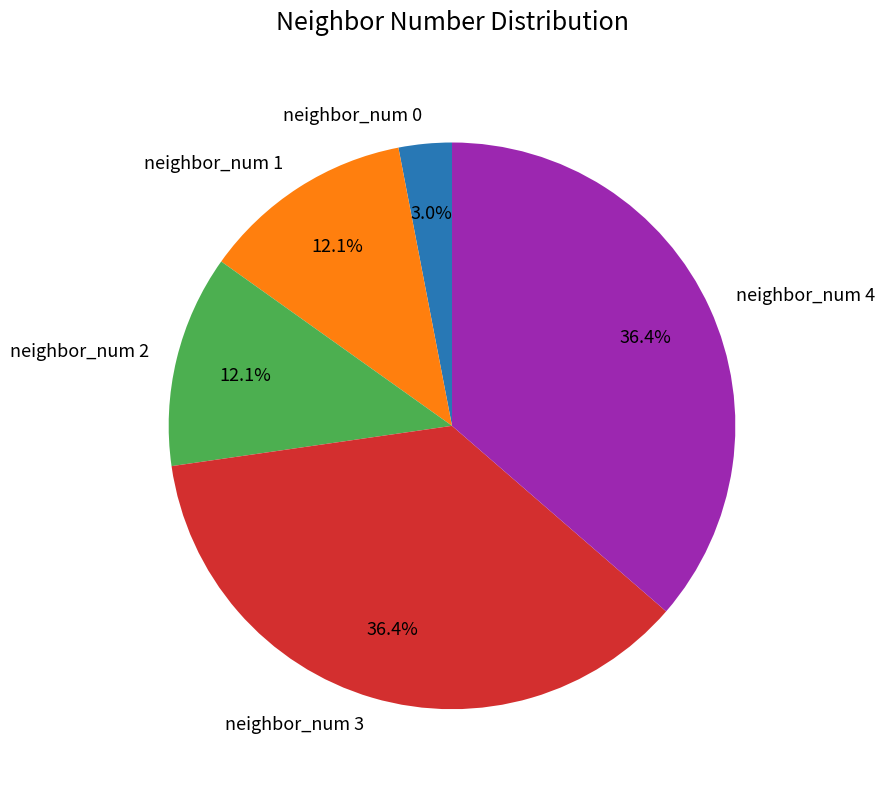

The neighbor_num 1 slice represents 12% of the pie. True or false?

True